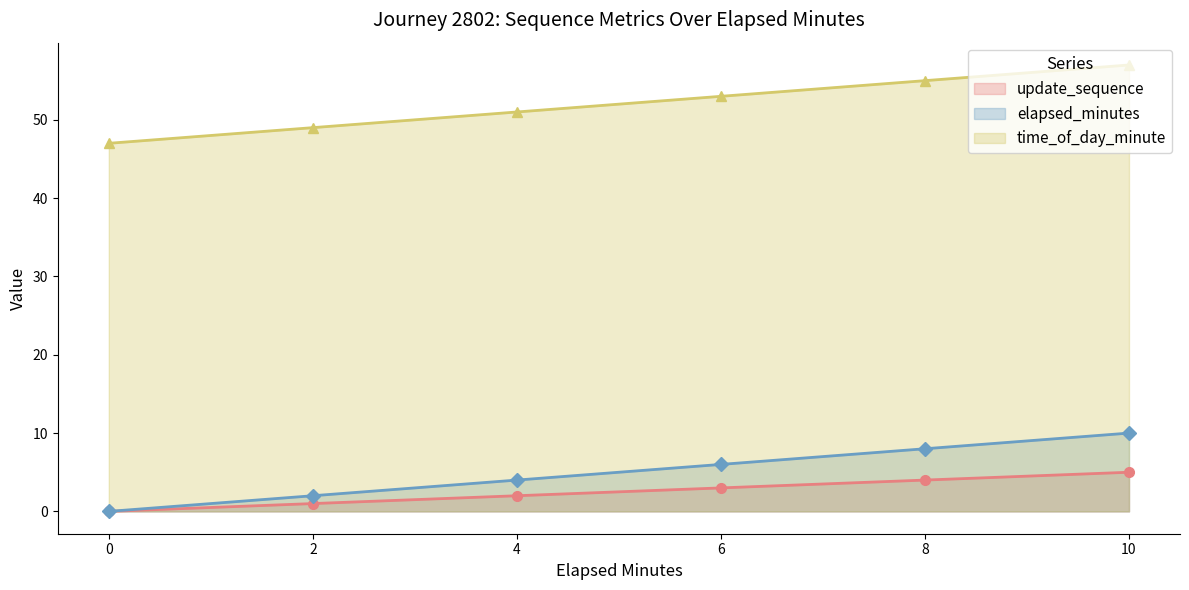

List the series in order of their peak value, lowest first.

update_sequence, elapsed_minutes, time_of_day_minute